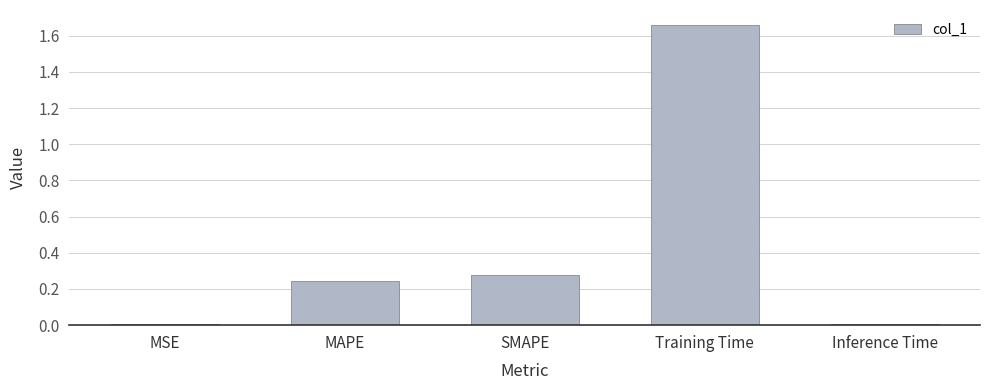

The chart shows a value of 0.0 at Inference Time. True or false?

True